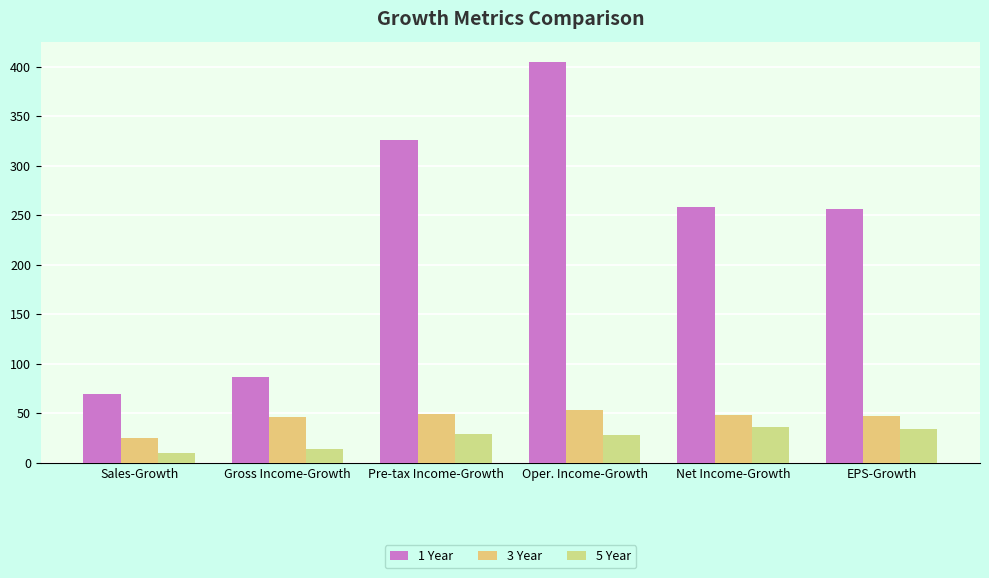

The 3 Year series shows 18.3 at EPS-Growth. True or false?

False